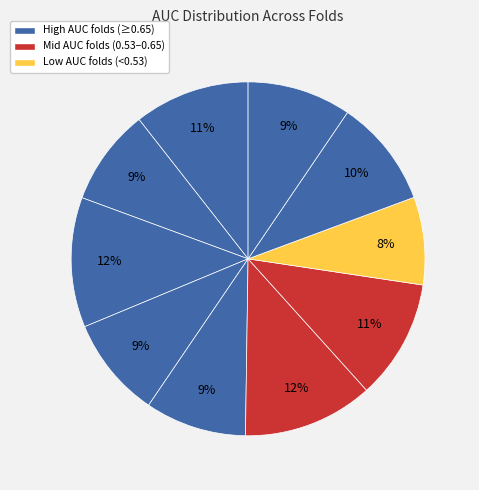

How many segments does this pie chart have?

10